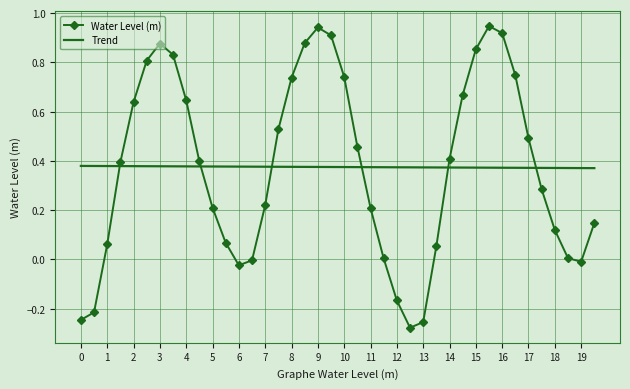

List the series in order of their peak value, highest first.

Water Level (m), Trend